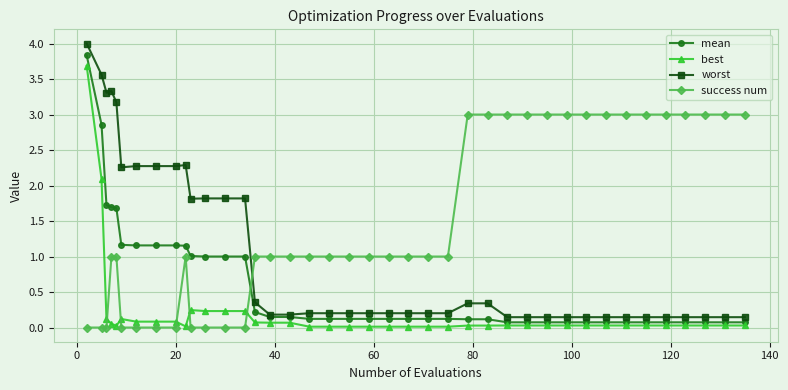

How many lines are shown in the chart?

4